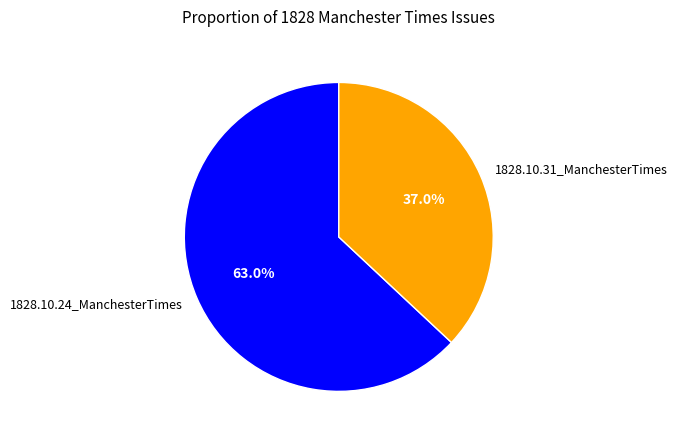

Which slice is the smallest?

1828.10.31_ManchesterTimes